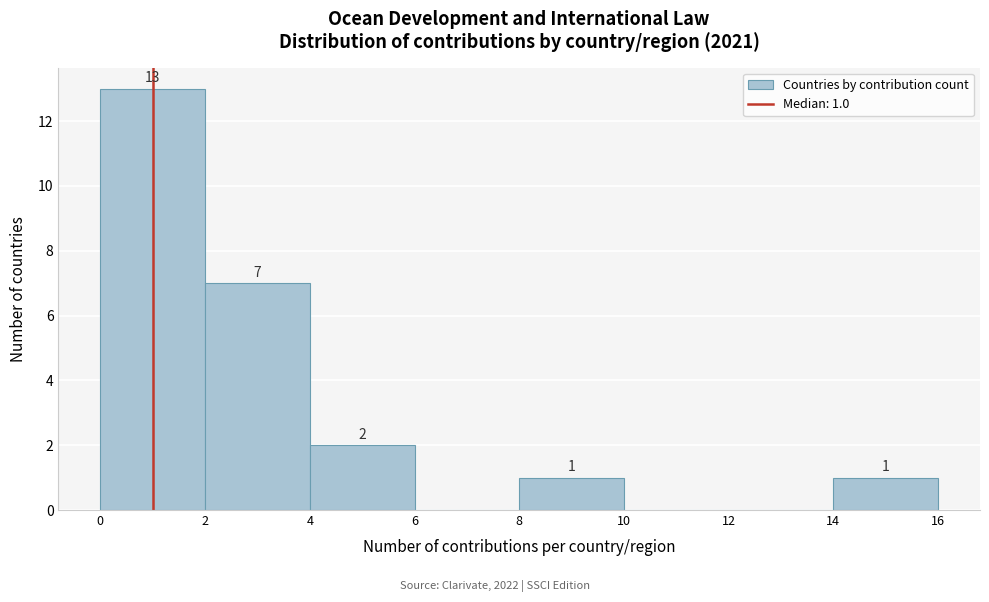

Which range on the x-axis has the tallest bar?

0 to 2